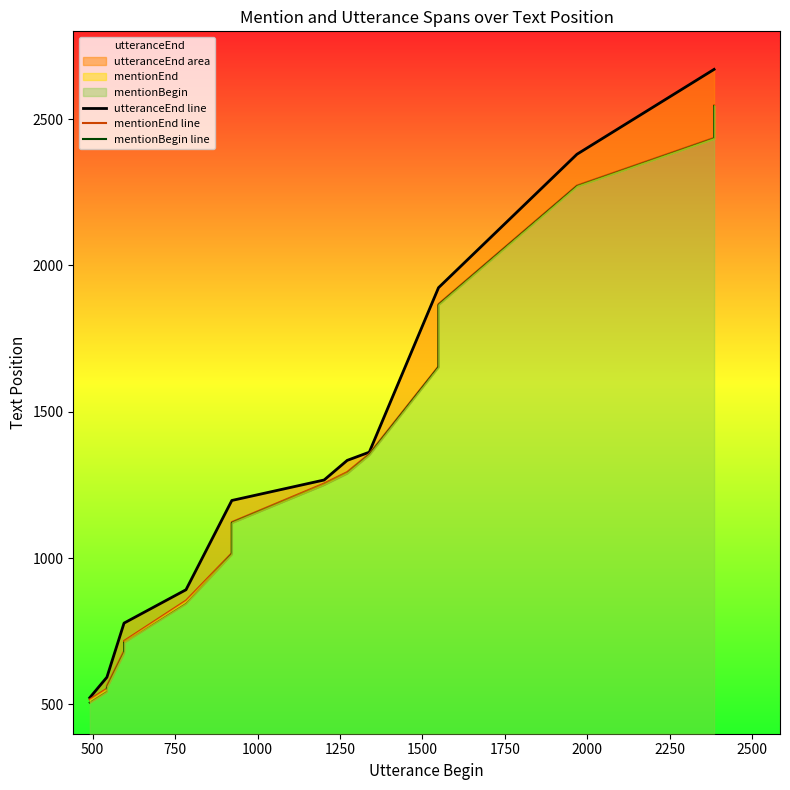

What is the maximum value for utteranceEnd line?

2670